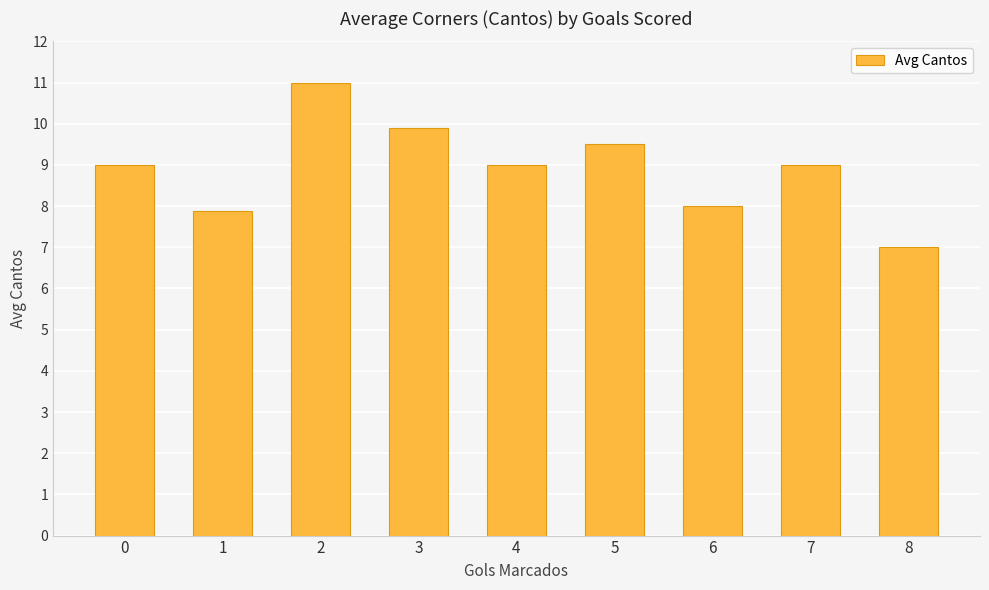

The value at 1 is 14.0. True or false?

False